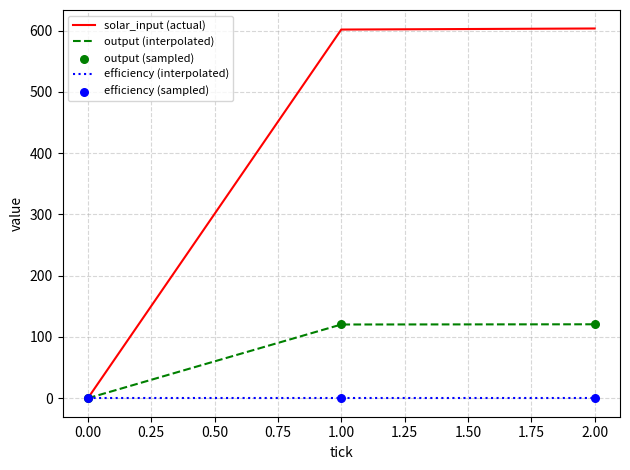

Which series has the largest total across all categories?

solar_input (actual)